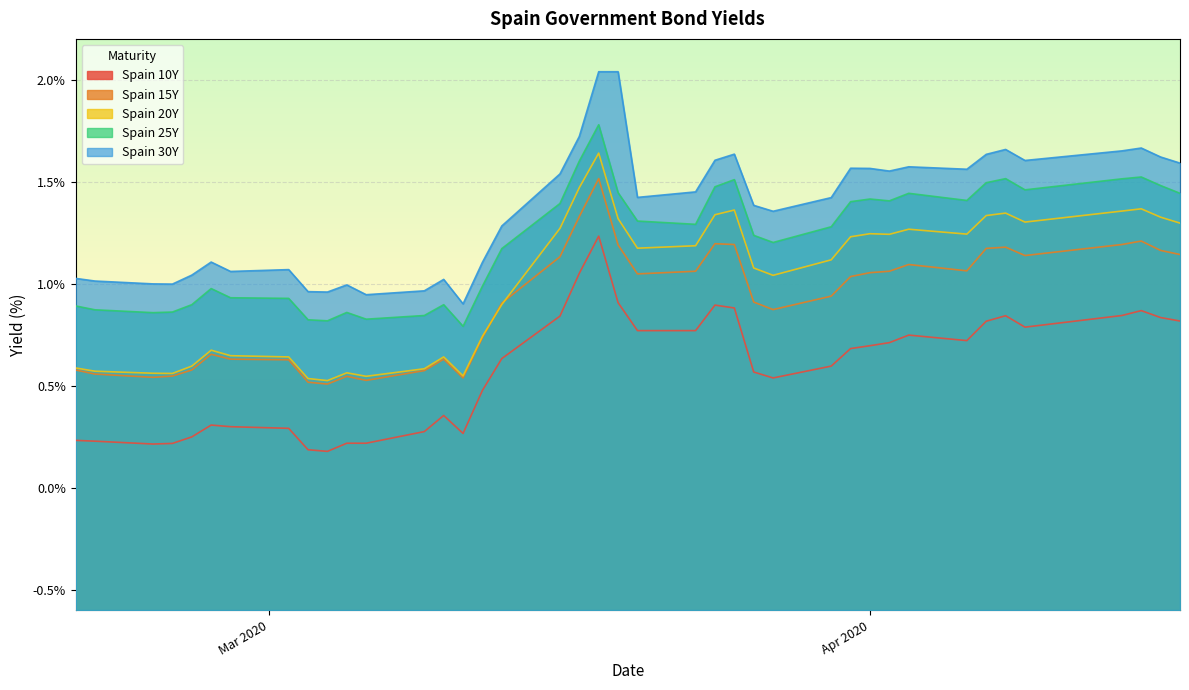

True or false: Spain 15Y and Spain 10Y cross at least once.

False